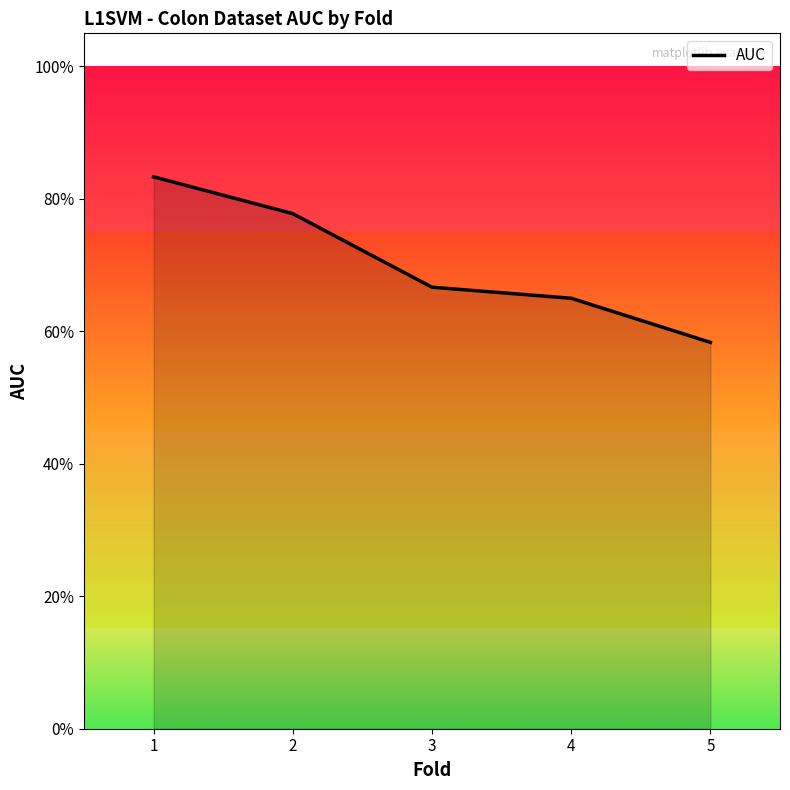

What is the value of the 4th point from the left?

0.7